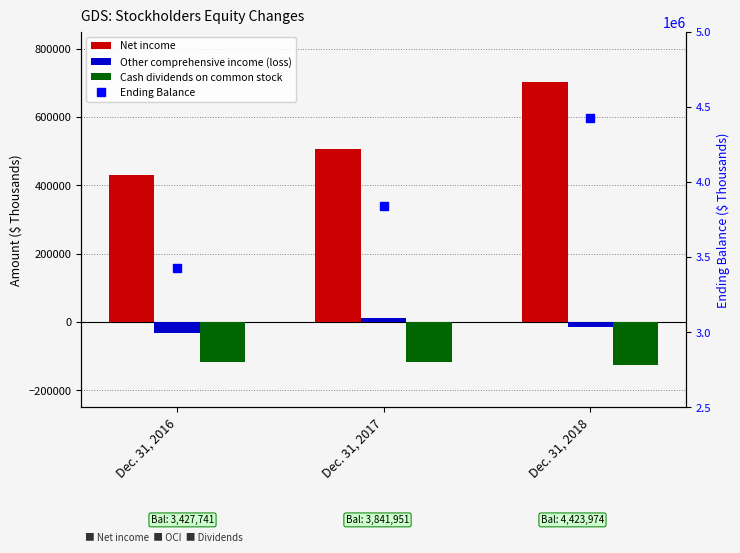

What is the sum of all Cash dividends on common stock values?

-359575